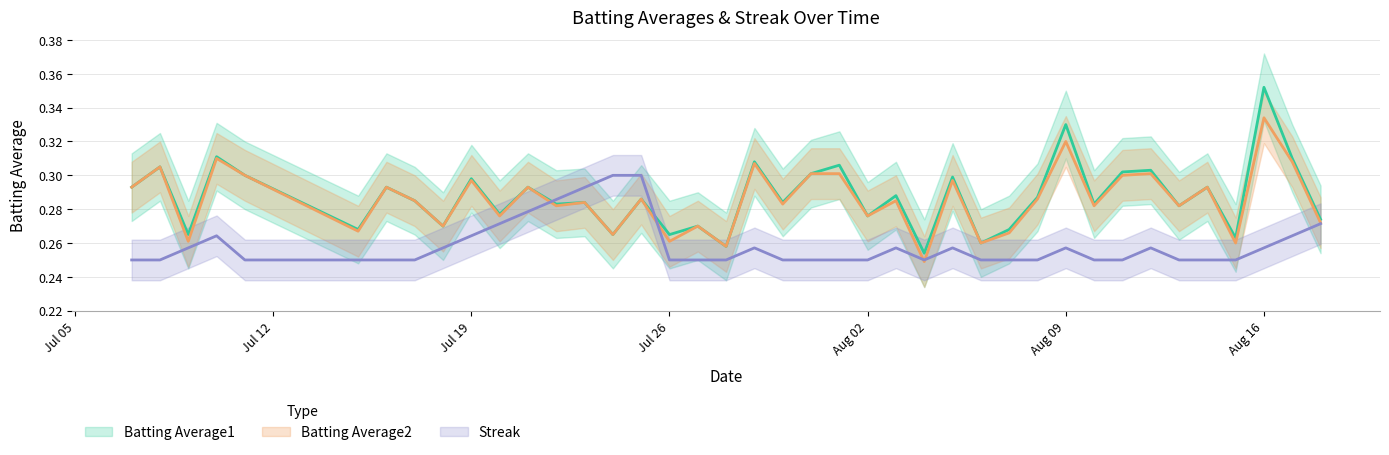

At which label is Batting Average2 closest to 0?

2010-08-04